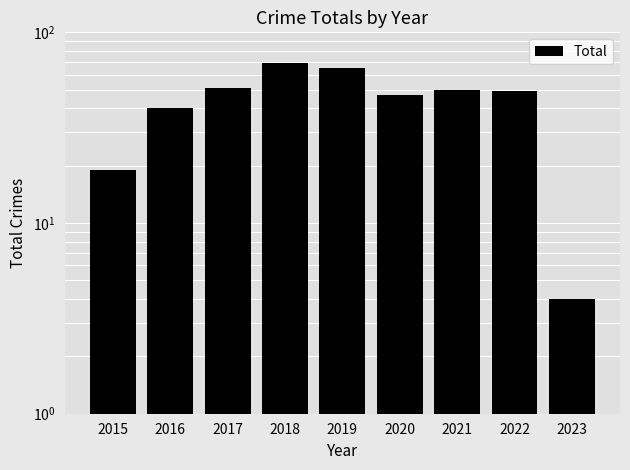

The chart shows a value of 88 at 2021. True or false?

False